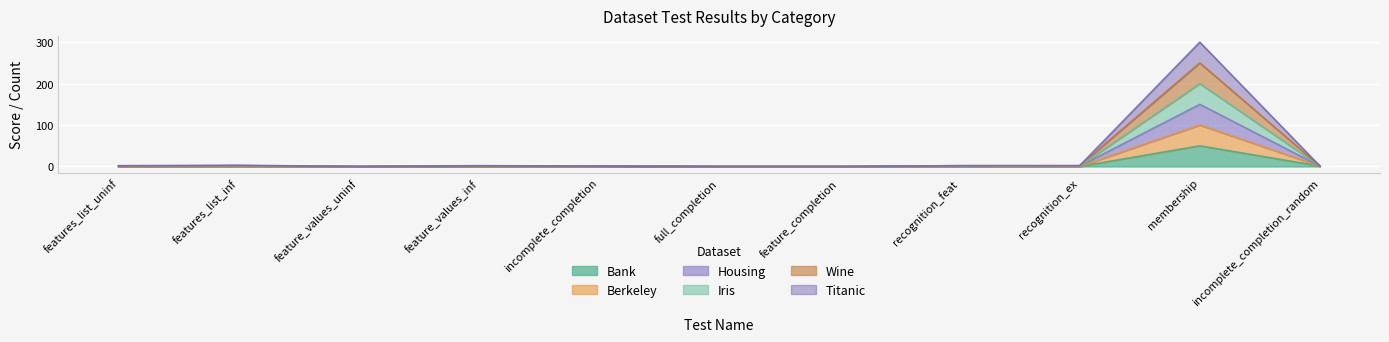

Which series has the largest total across all categories?

Iris